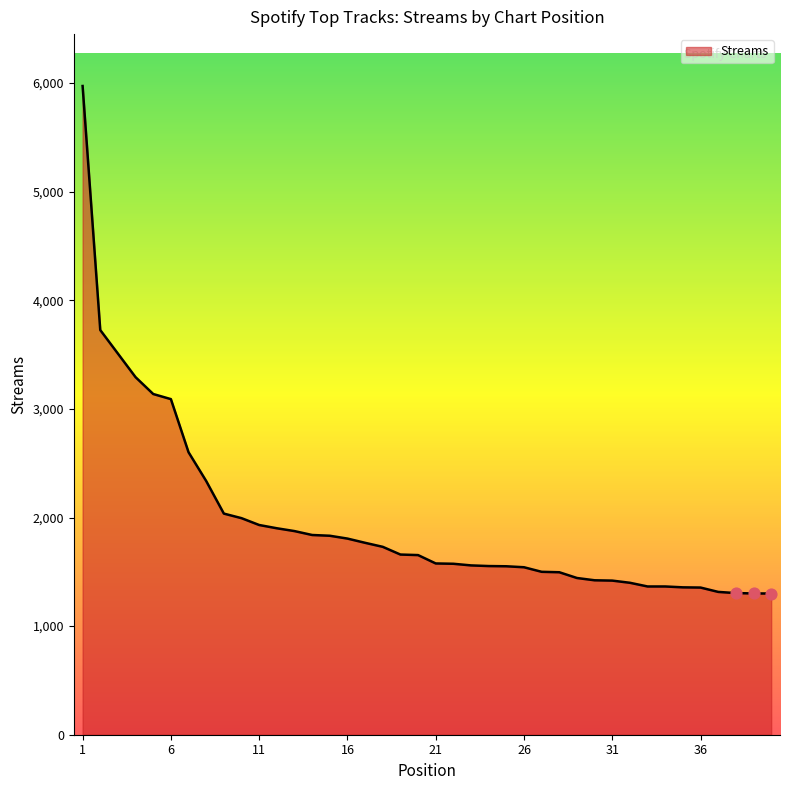

What is the smallest value displayed?

1300